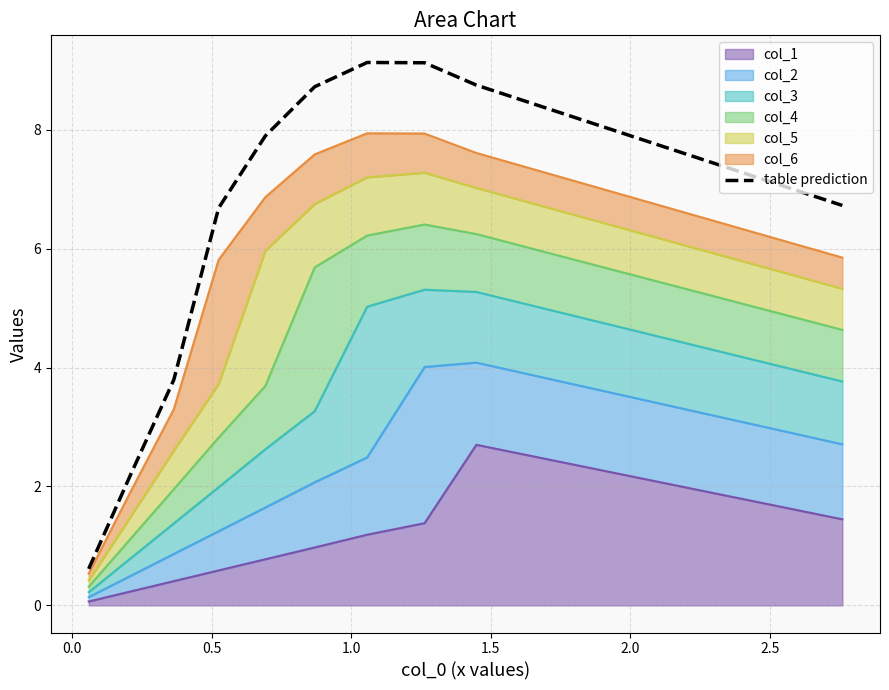

True or false: the data has more than 0 interior local peaks.

True